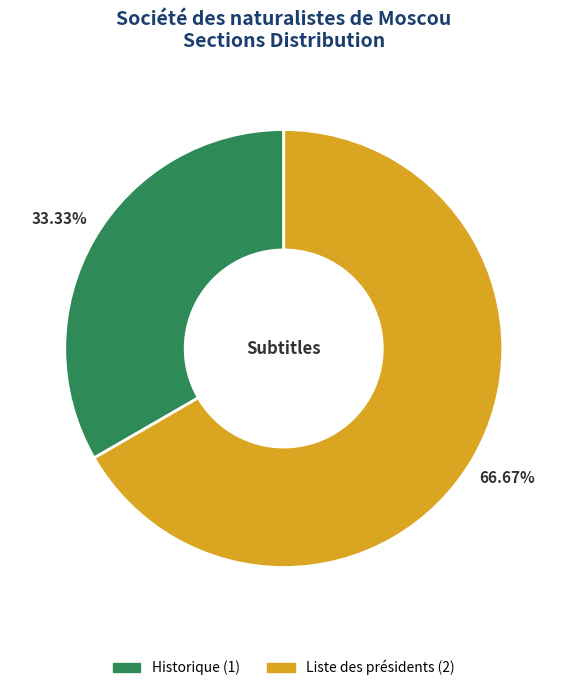

What is the smallest slice in the pie chart?

Historique